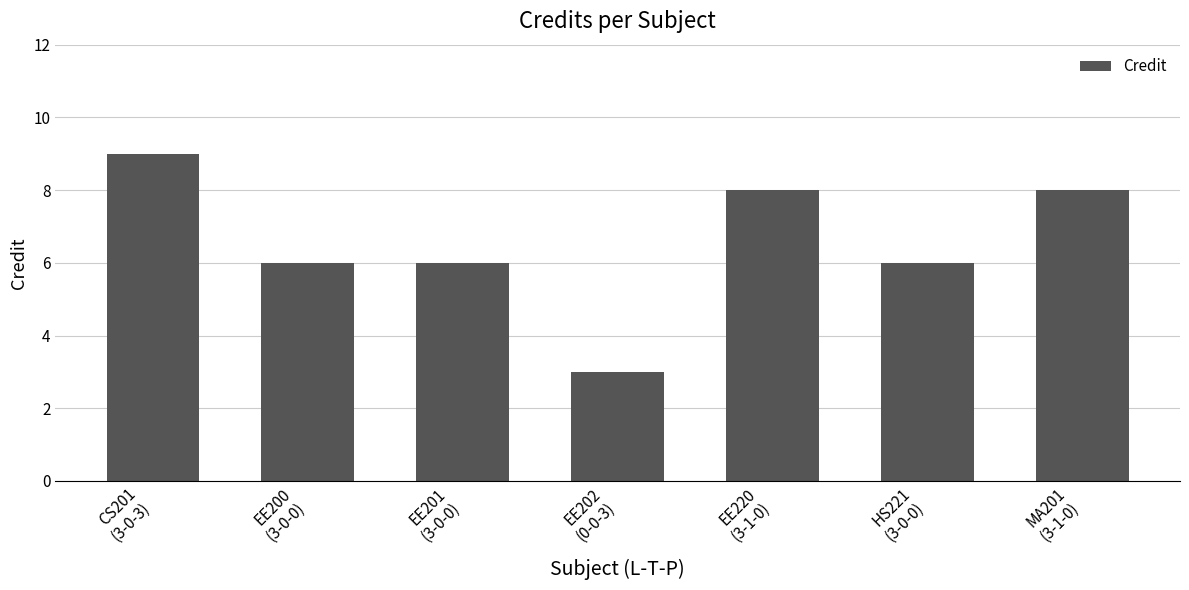

What is the difference between the maximum and minimum values?

6